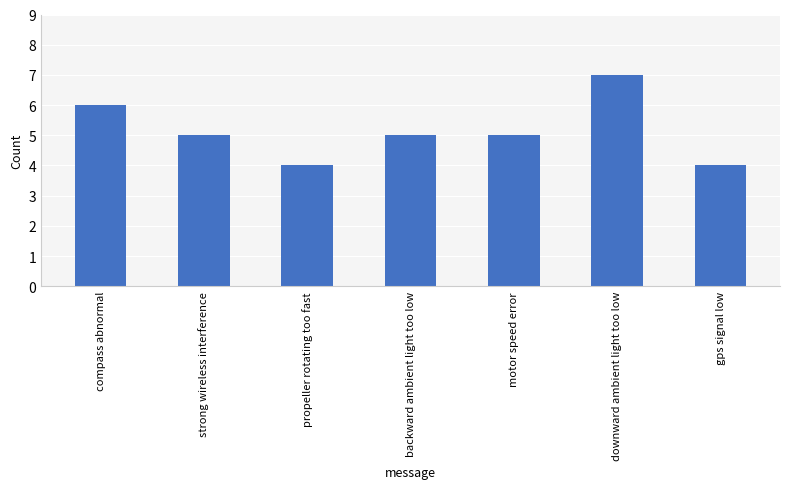

What is the sum of all values?

36